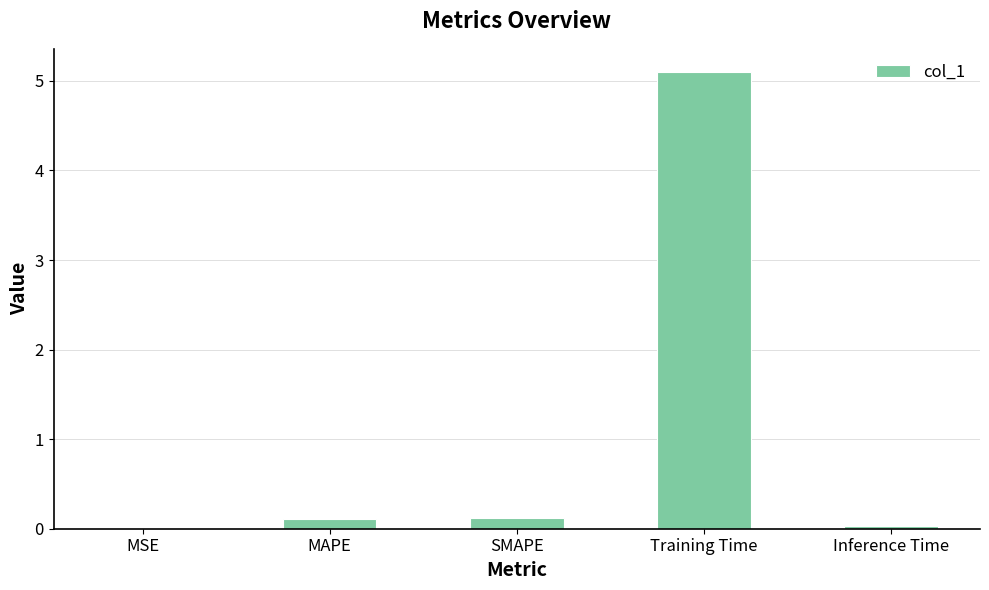

The chart shows a value of 2.7 at Training Time. True or false?

False